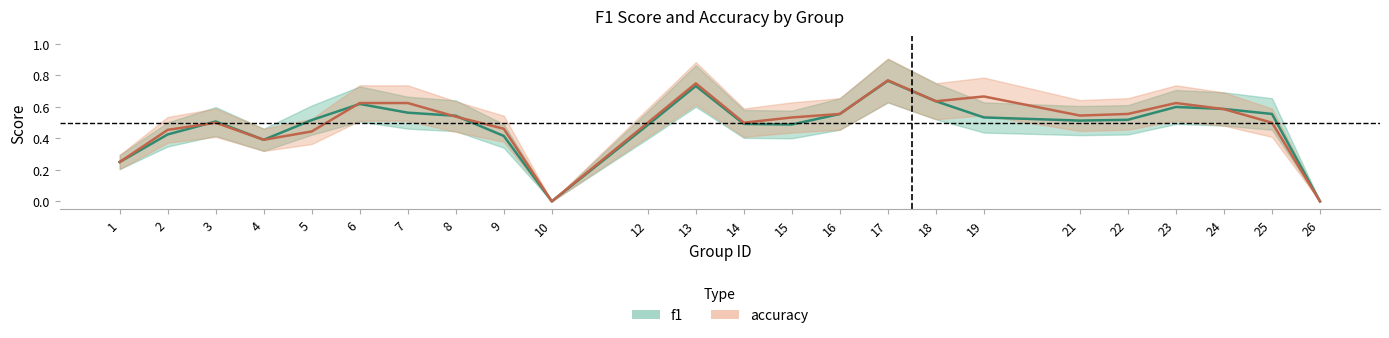

Reading left to right, transcribe all the data shown in this chart.

f1: 1=0.2	2=0.4	3=0.5	4=0.4	5=0.5	6=0.6	7=0.6	8=0.5	9=0.4	10=0.0	12=0.5	13=0.7	14=0.5	15=0.5	16=0.6	17=0.8	18=0.6	19=0.5	21=0.5	22=0.5	23=0.6	24=0.6	25=0.6	26=0.0
accuracy: 1=0.2	2=0.5	3=0.5	4=0.4	5=0.4	6=0.6	7=0.6	8=0.5	9=0.5	10=0.0	12=0.5	13=0.8	14=0.5	15=0.5	16=0.6	17=0.8	18=0.6	19=0.7	21=0.5	22=0.6	23=0.6	24=0.6	25=0.5	26=0.0